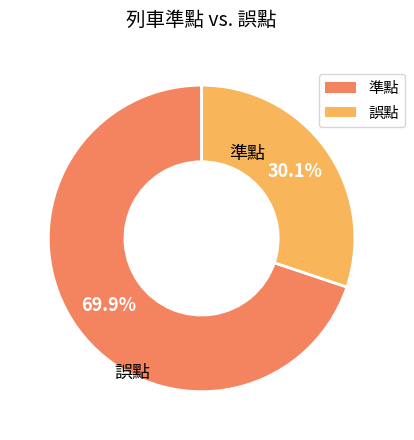

To the nearest percent, what portion does 準點 represent?

70%